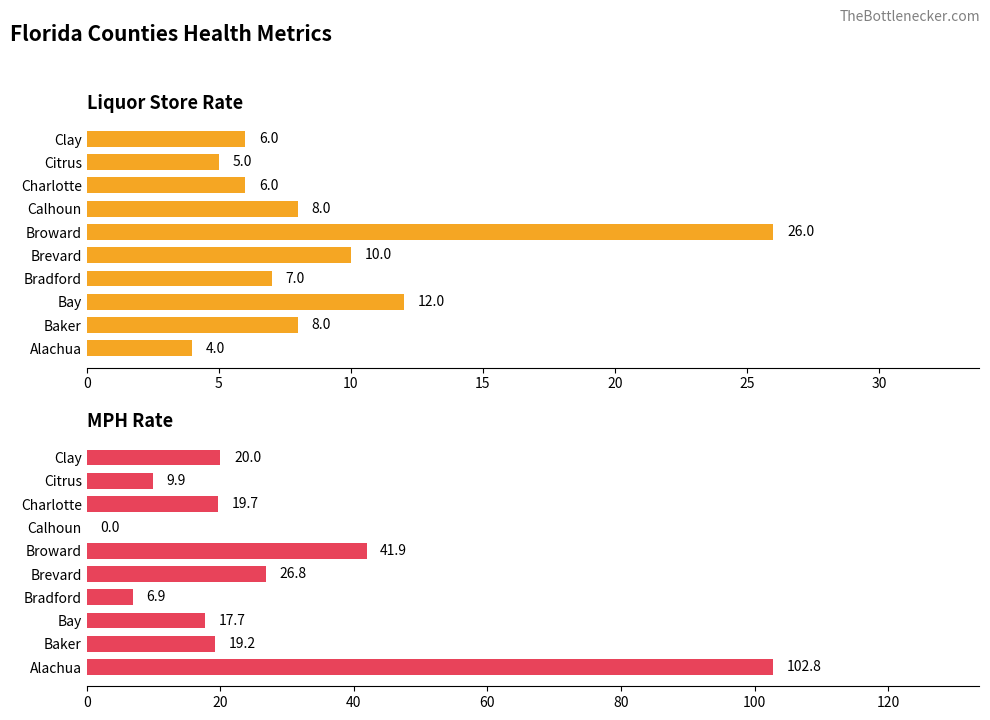

How many data points in Liquor Store Rate are less than 8?

5